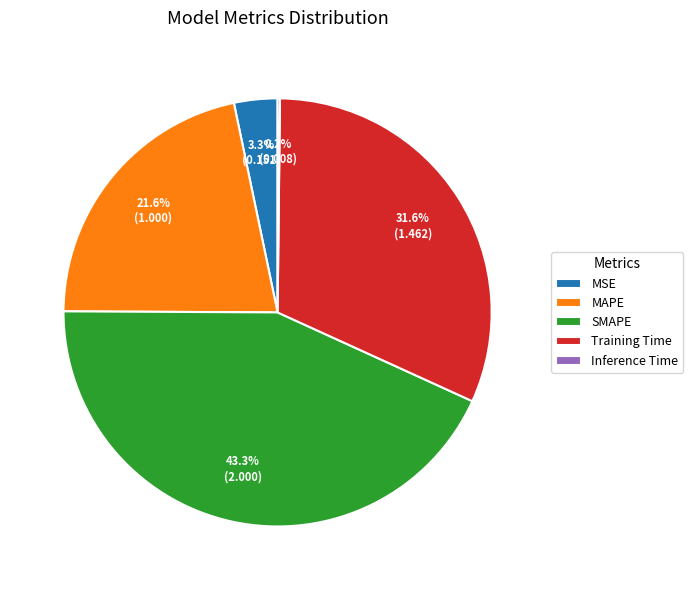

Is it true that SMAPE is 34% of the pie?

False